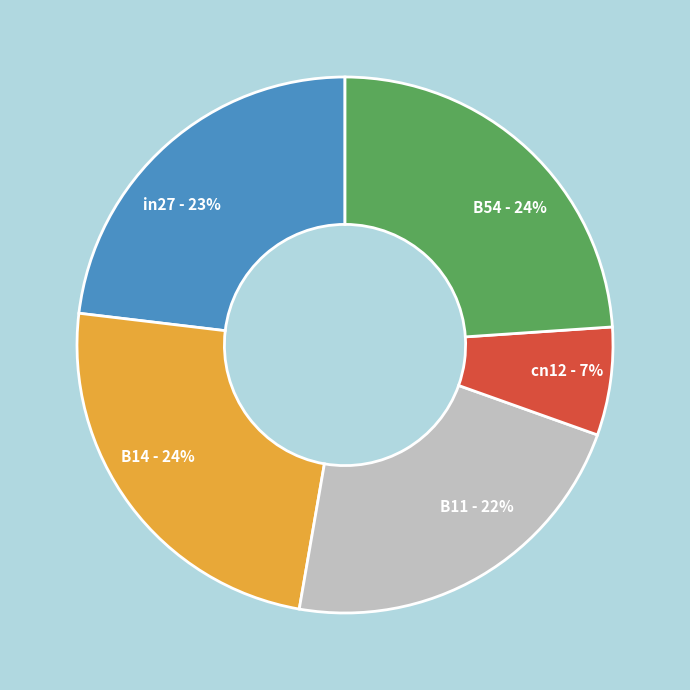

Does any single category account for the majority?

No